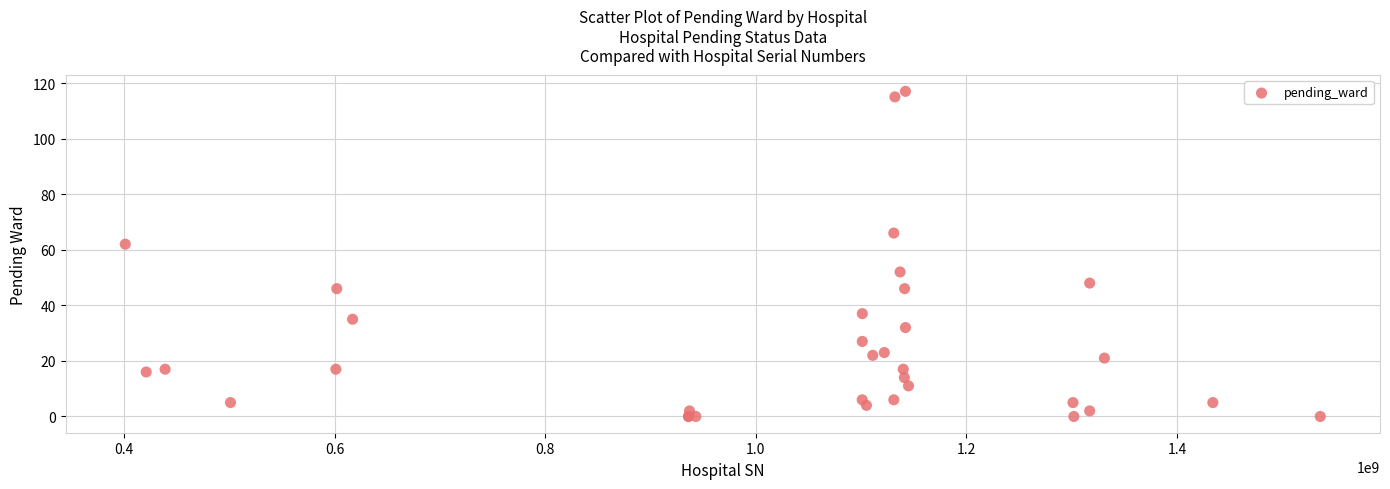

What Y value in the scatter plot is closest to 58?

62